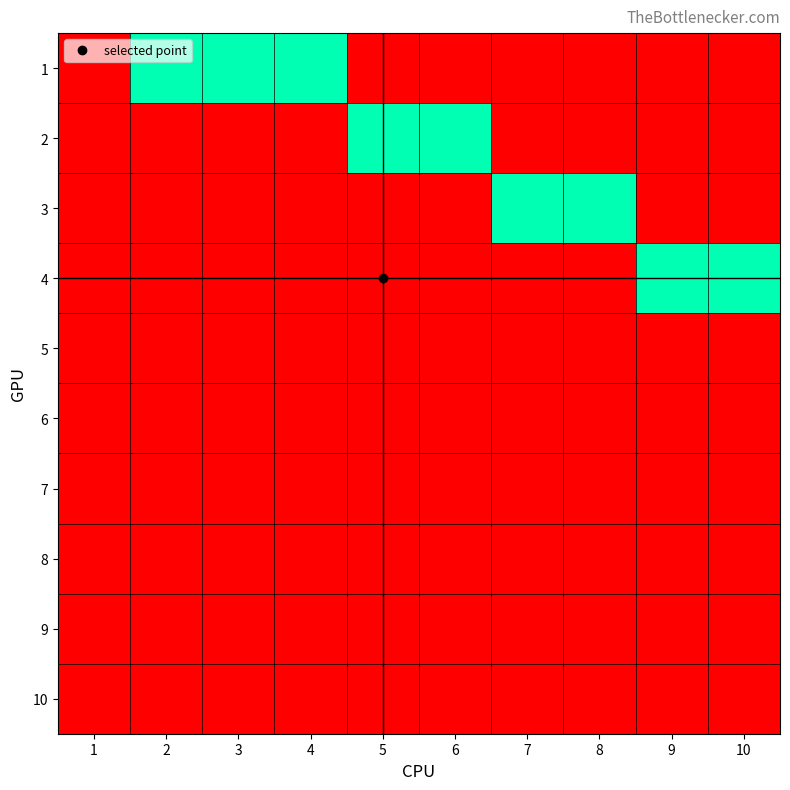

Which label corresponds to the largest value in the chart?

2